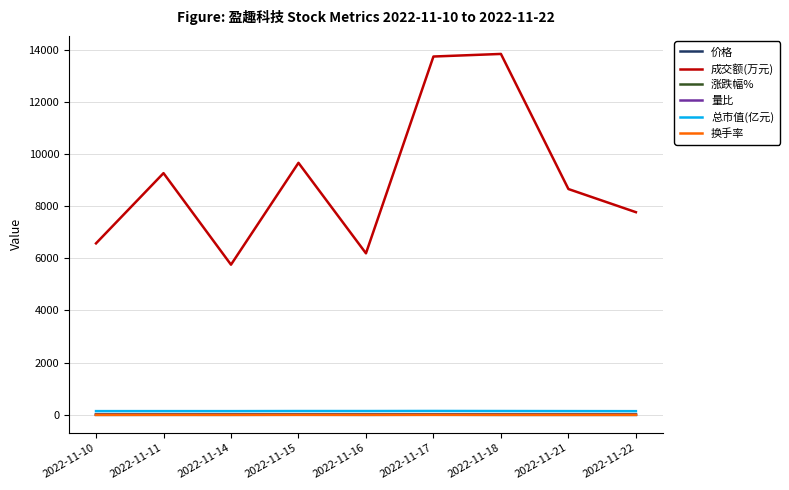

What is the difference between the 量比 values at 2022-11-22 and 2022-11-18?

0.8